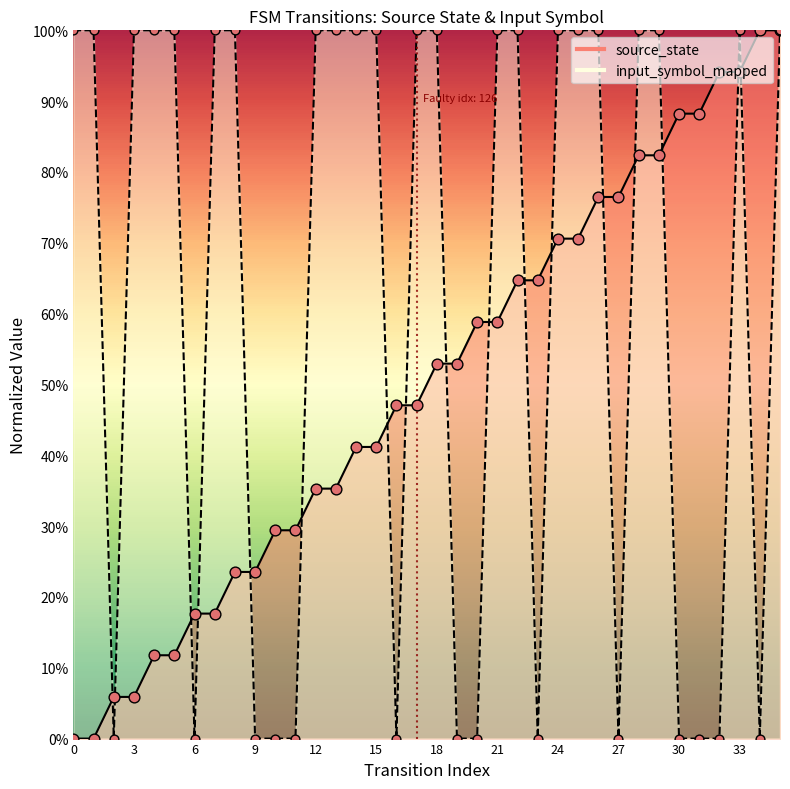

Which series reaches the maximum Y coordinate?

source_state